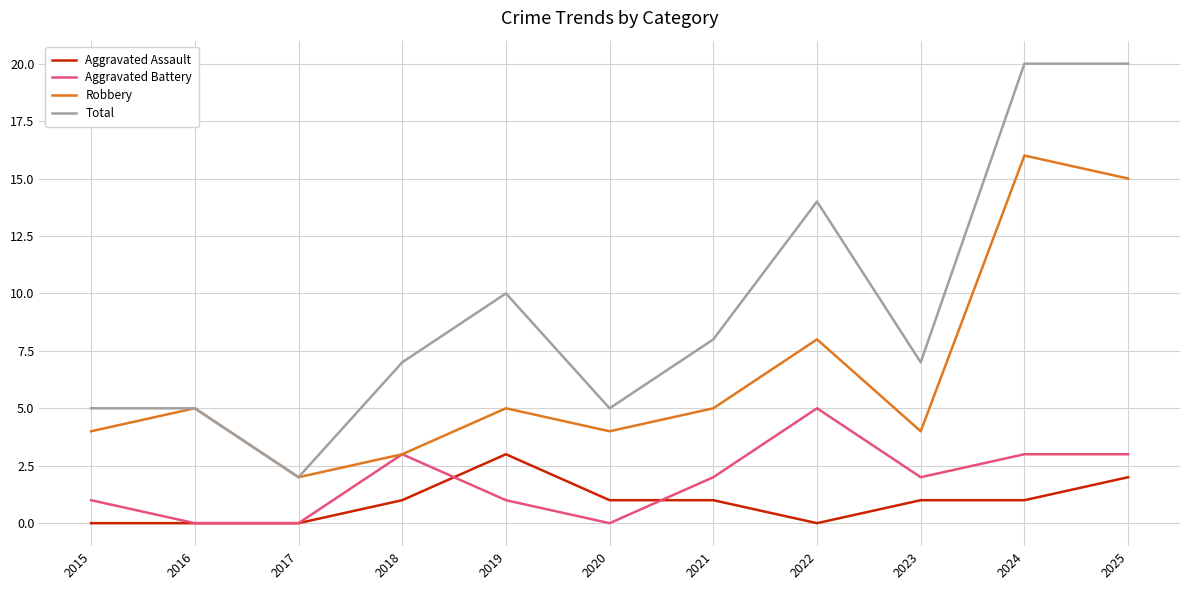

Is it true that Aggravated Battery equals 3 at 2023?

False